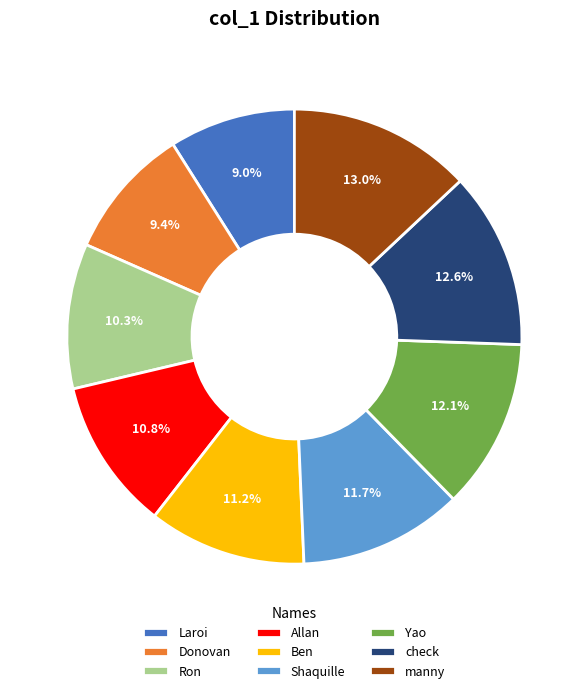

What portion of the pie excludes Ron?

89.7%